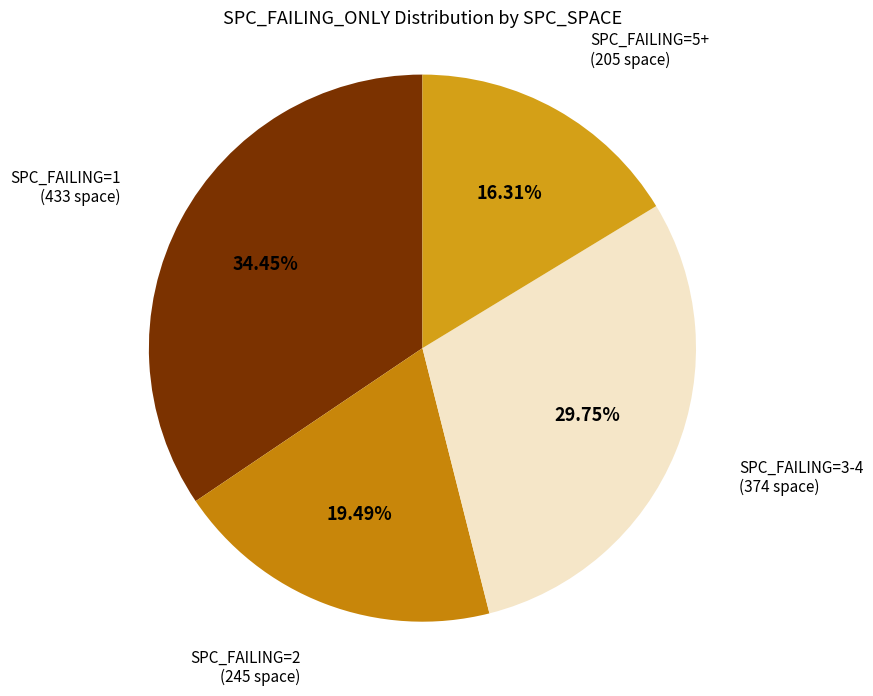

How many slices are in this pie chart?

4